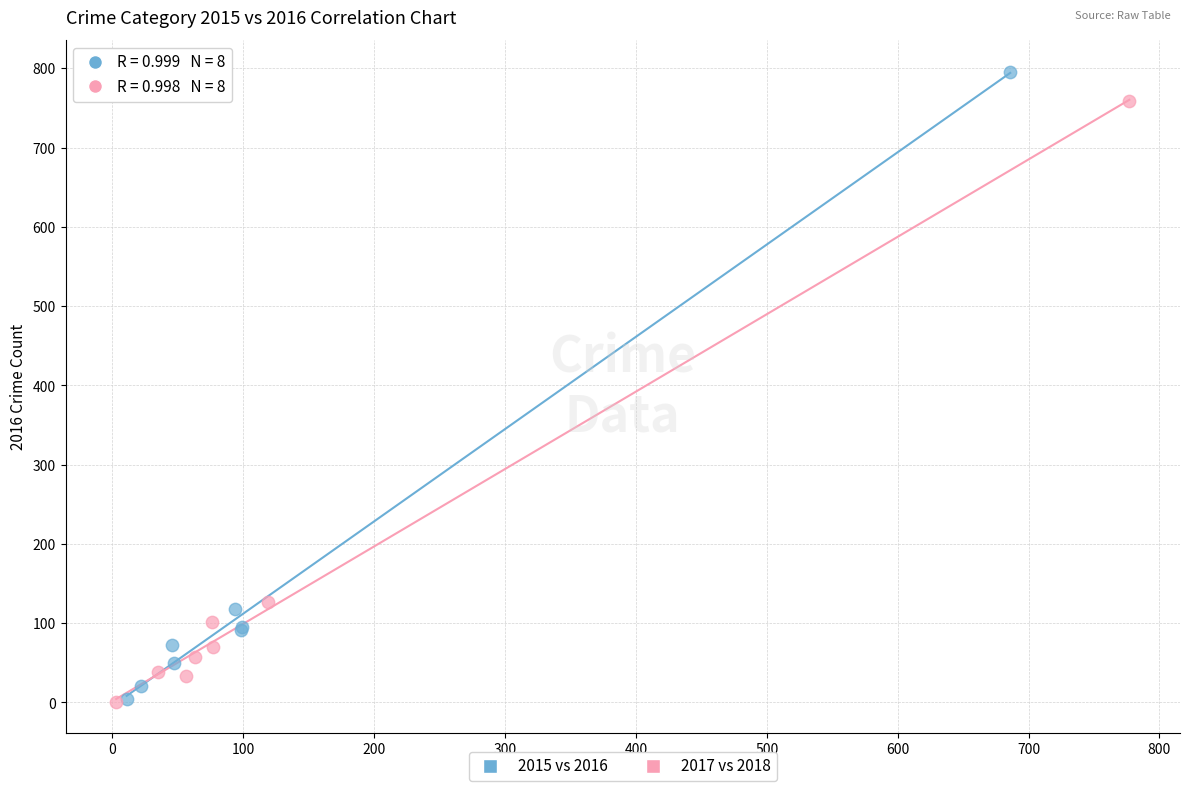

Which series contains the highest Y value?

2015 vs 2016